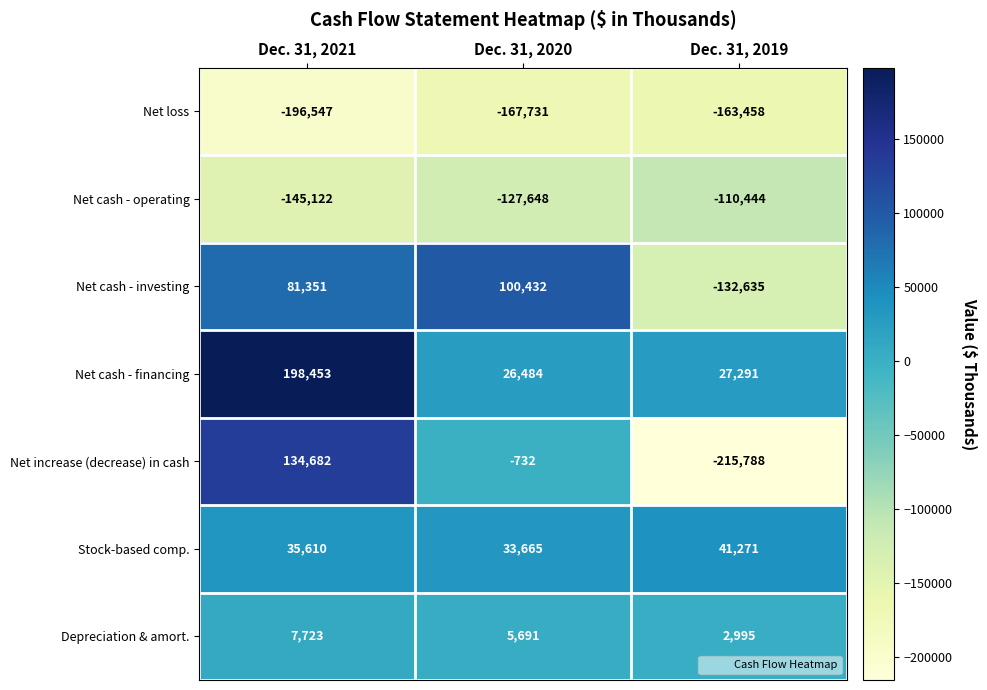

What is the sum of the Stock-based comp. values at Dec. 31, 2019 and Dec. 31, 2021?

76881